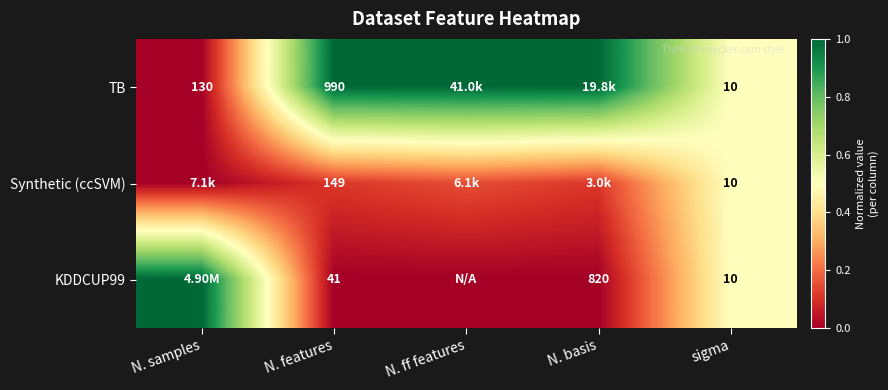

The value of TB at N. samples is 0.0. True or false?

True